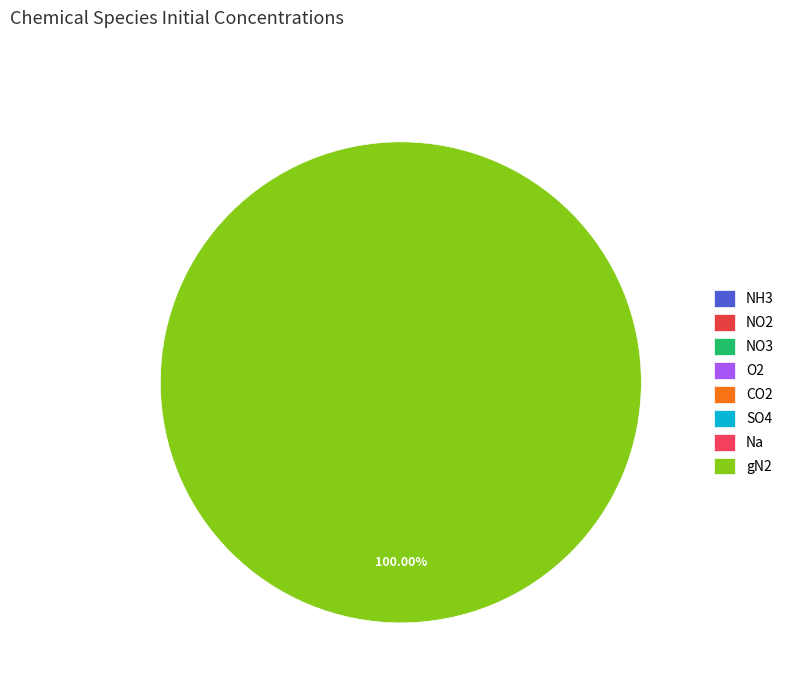

Count the number of slices in the pie.

8